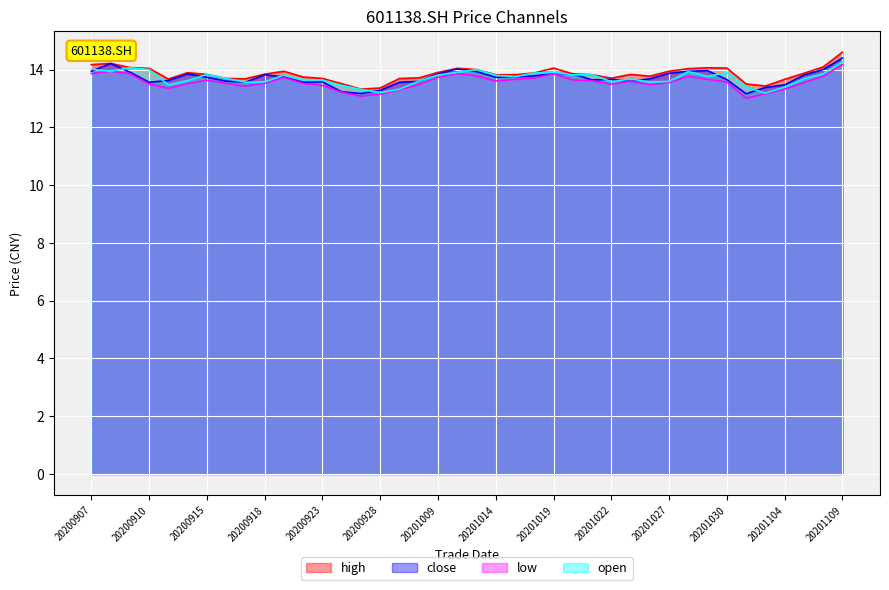

What is the value of the high point at the 14th from the left?

13.5